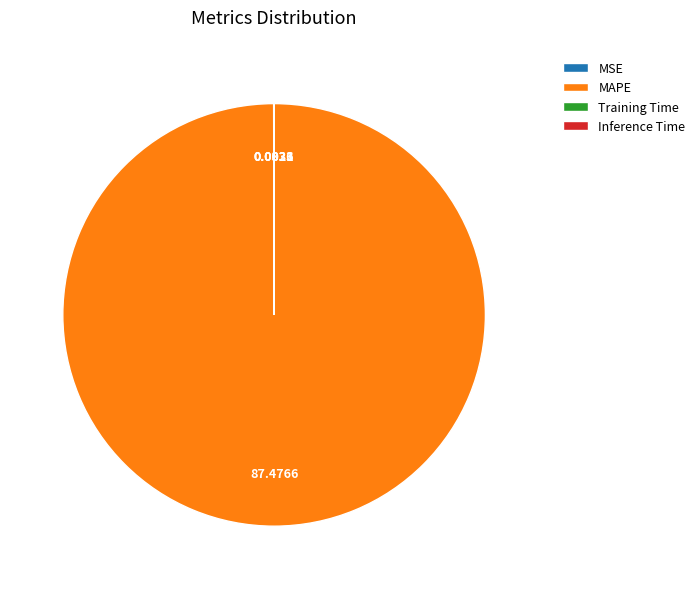

Does any single category account for the majority?

Yes